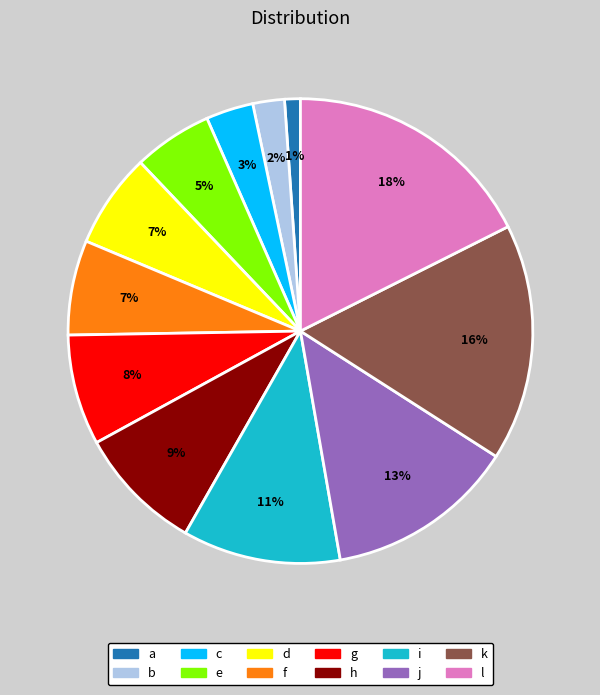

How many slices are in this pie chart?

12